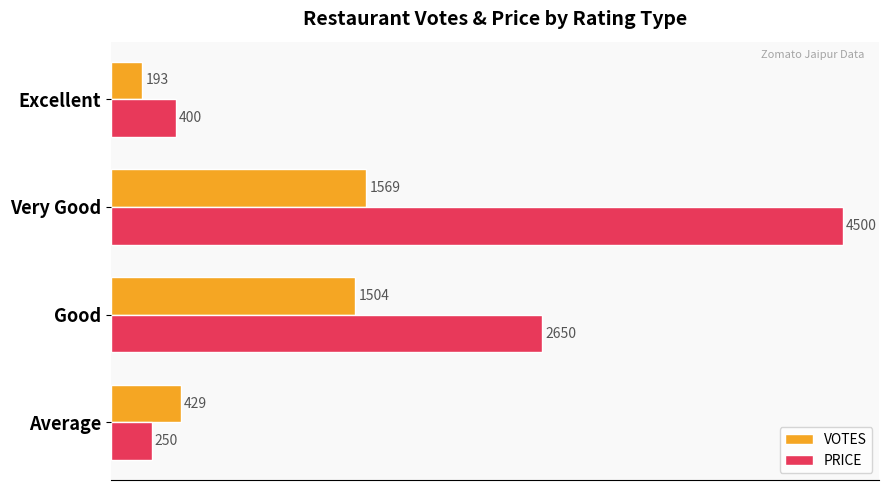

List the series in order of their peak value, highest first.

PRICE, VOTES